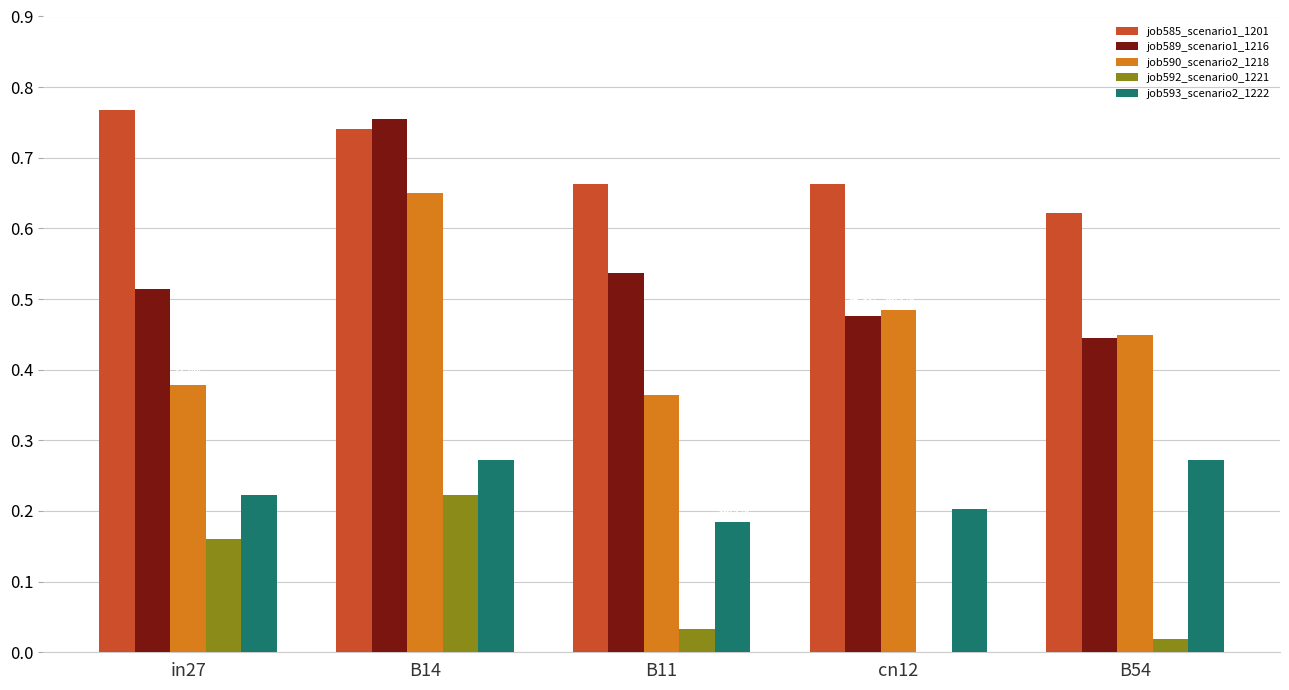

What is the greatest value displayed?

0.8